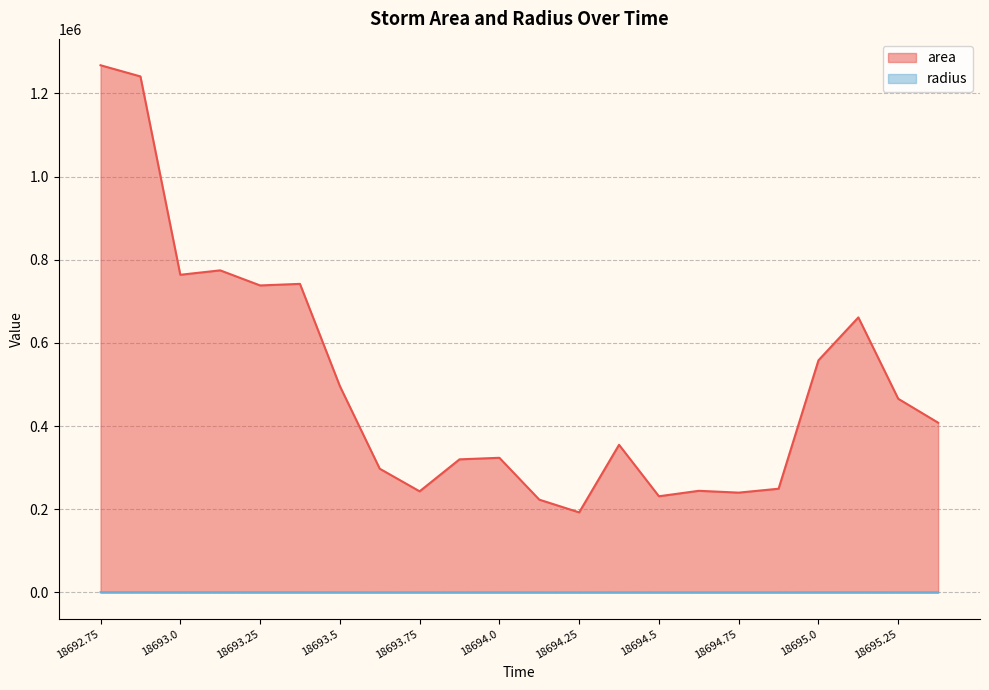

In area, how many points are lower than both neighbors (excluding endpoints)?

6